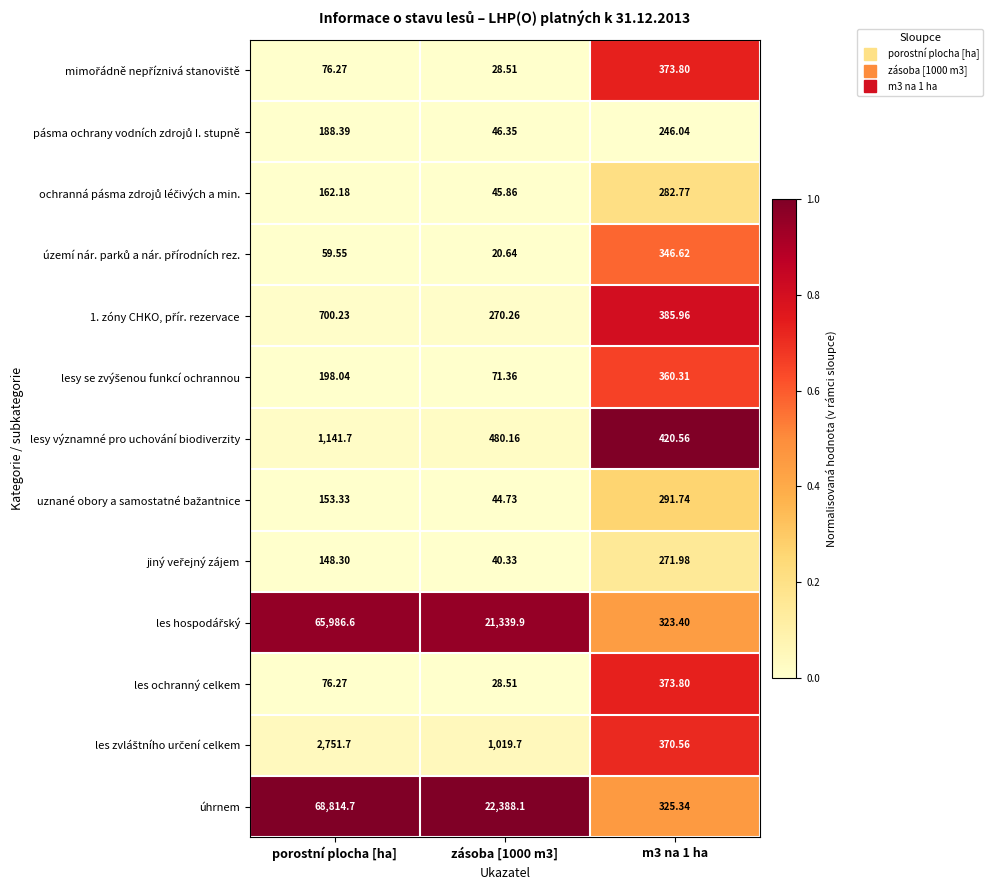

At which category is the sum across all series the highest?

porostní plocha [ha]